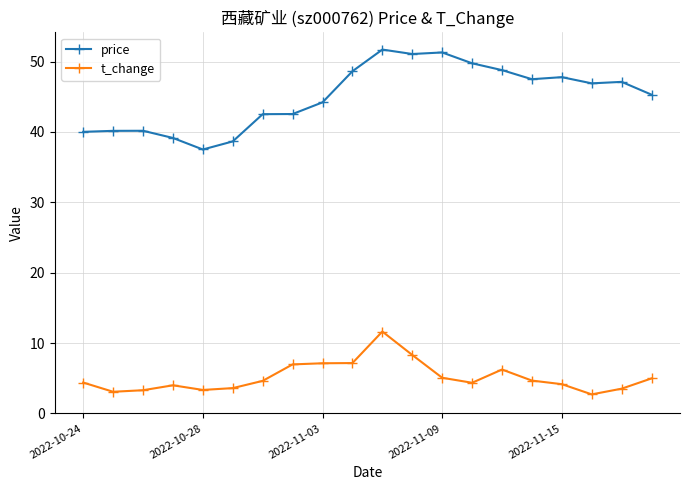

List the series in order of their peak value, highest first.

price, t_change